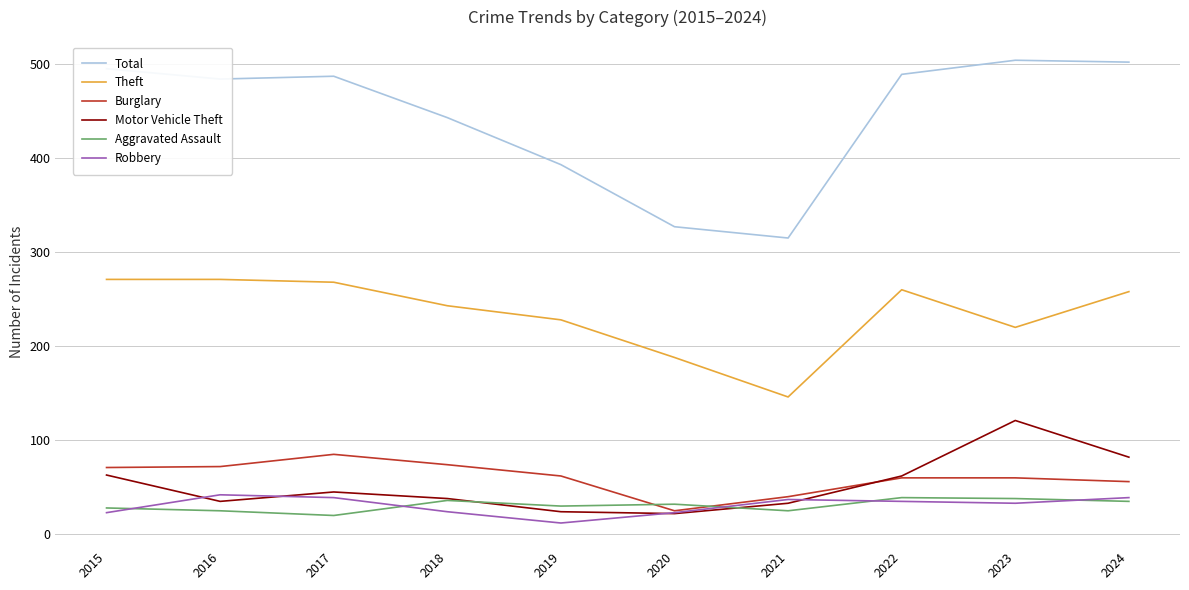

In Aggravated Assault, how many points are lower than both neighbors (excluding endpoints)?

3